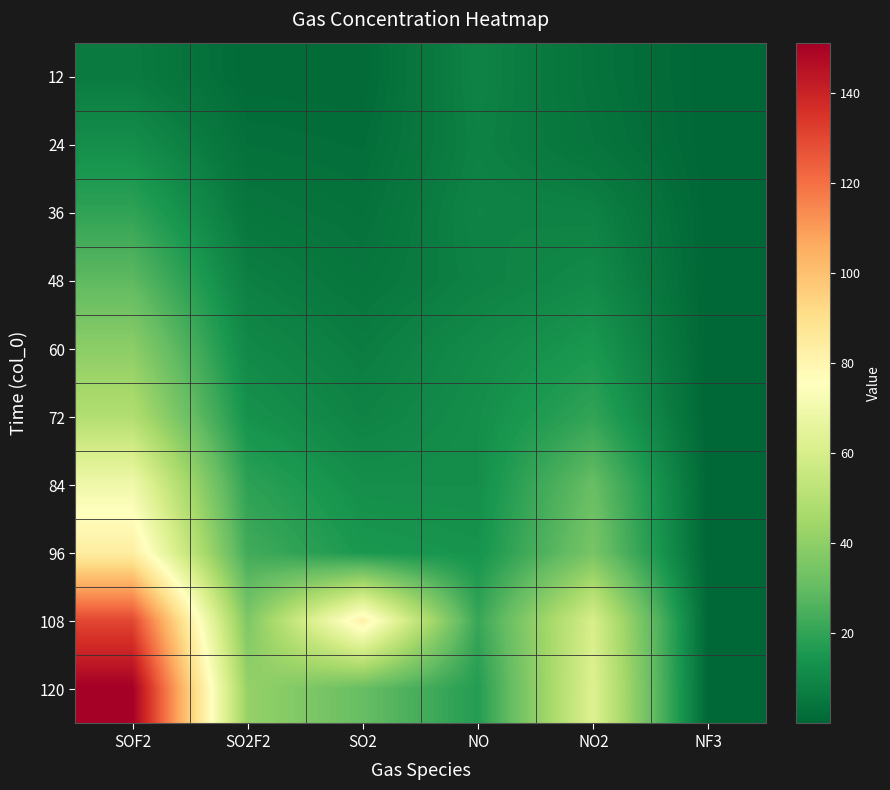

At NO, list the series in order from smallest to largest.

24, 48, 12, 36, 60, 72, 84, 96, 120, 108